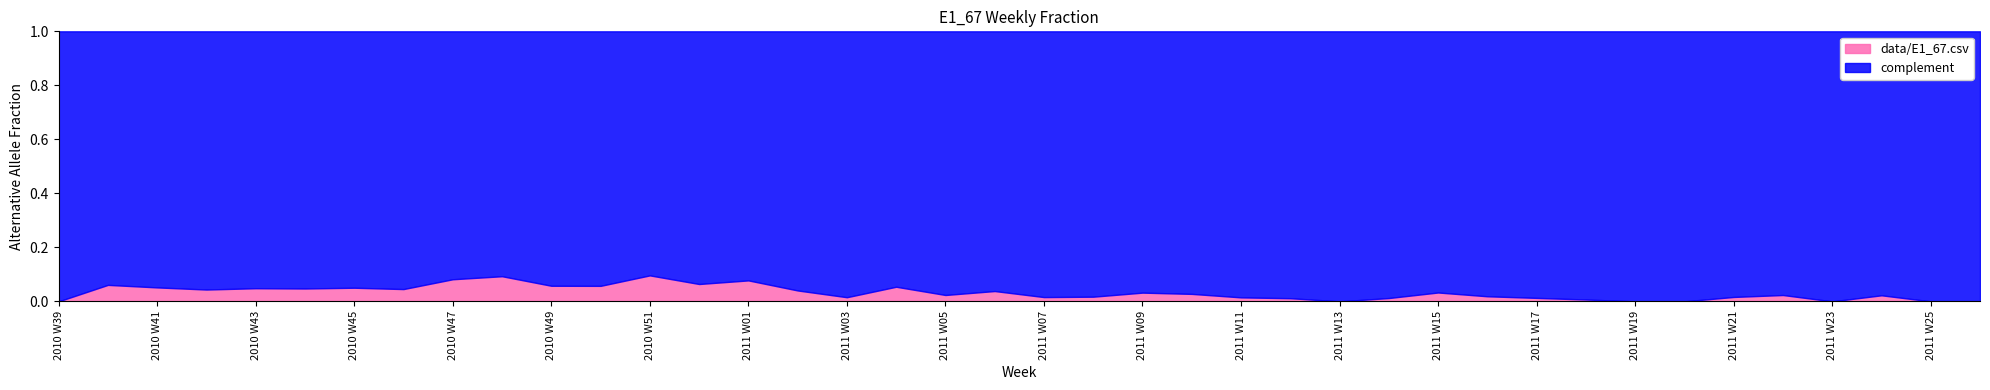

Rank the categories by value from lowest to highest.

2010 W39, 2011 W13, 2011 W19, 2011 W20, 2011 W23, 2011 W25, 2011 W26, 2011 W18, 2011 W12, 2011 W14, 2011 W17, 2011 W11, 2011 W03, 2011 W07, 2011 W21, 2011 W08, 2011 W16, 2011 W24, 2011 W22, 2011 W05, 2011 W10, 2011 W09, 2011 W15, 2011 W06, 2011 W02, 2010 W42, 2010 W46, 2010 W44, 2010 W43, 2010 W45, 2010 W41, 2011 W04, 2010 W50, 2010 W49, 2010 W40, 2010 W52, 2011 W01, 2010 W47, 2010 W48, 2010 W51